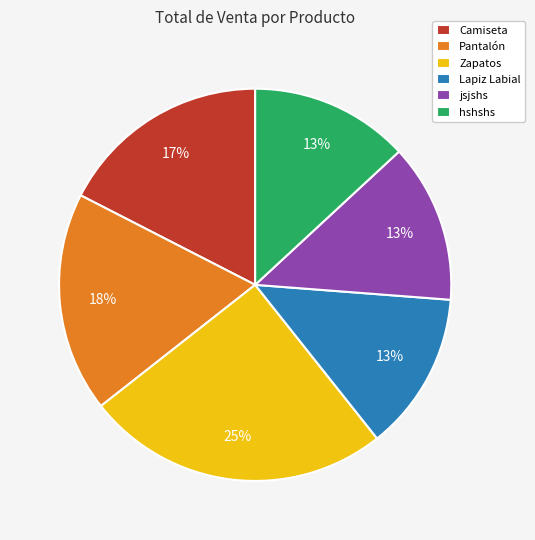

Is the sum of Pantalón and jsjshs greater than half?

No